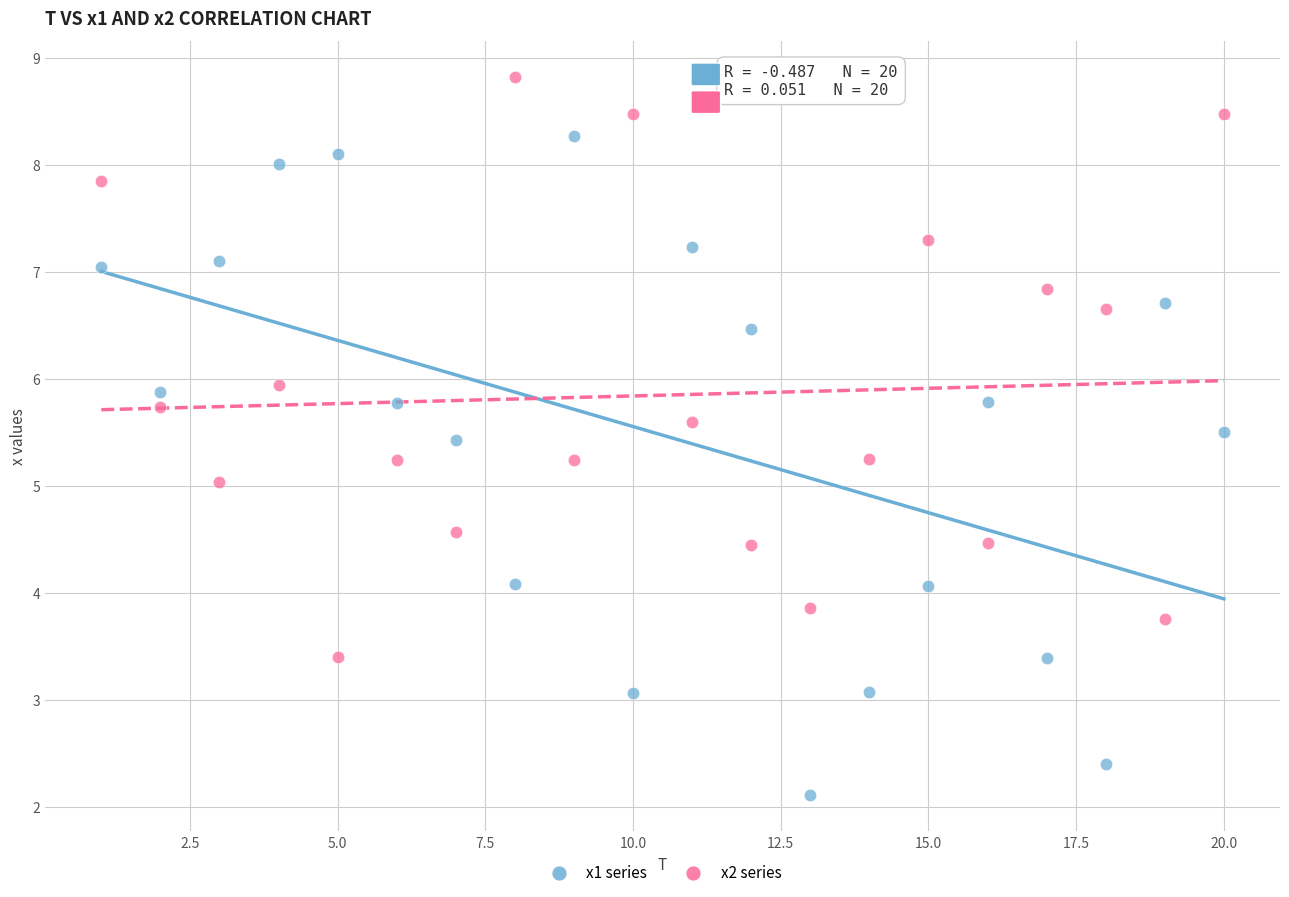

Which series reaches the maximum Y coordinate?

x2 series